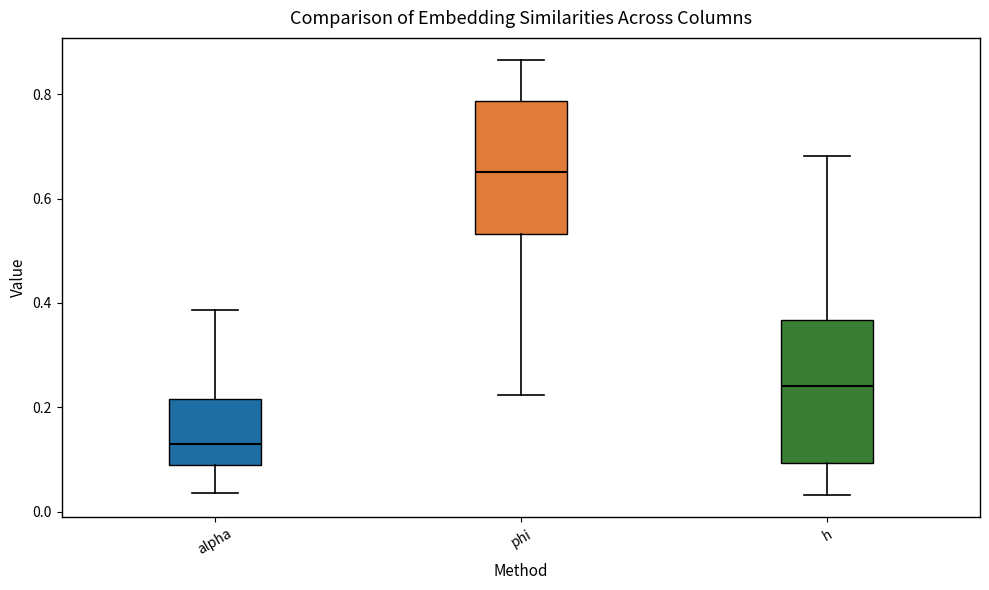

Reading left to right, read every box against the y-axis: the position of its median line, the range the box covers, and the ends of its whiskers. The values are not printed on the chart, so give them approximately, as read against the axis.

alpha: median 0.12, box 0.08 to 0.22, whiskers 0.04 to 0.38
phi: median 0.66, box 0.54 to 0.78, whiskers 0.22 to 0.86
h: median 0.24, box 0.10 to 0.36, whiskers 0.04 to 0.68